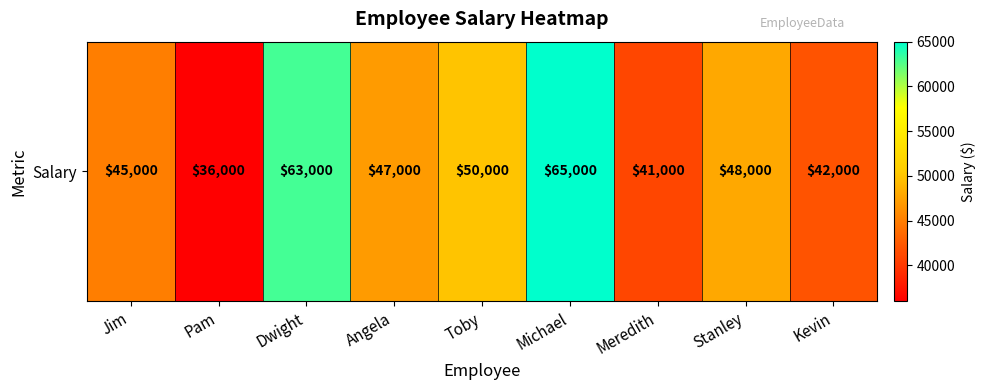

Where is the data nearest to the value 50500?

Toby